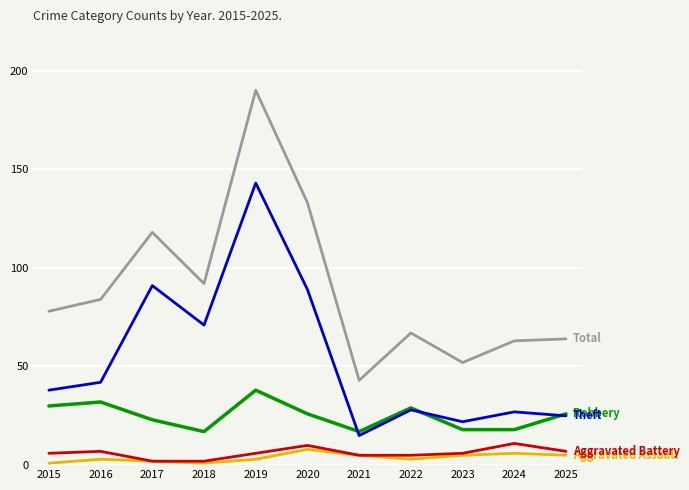

Which label corresponds to the largest value in the chart?

2019